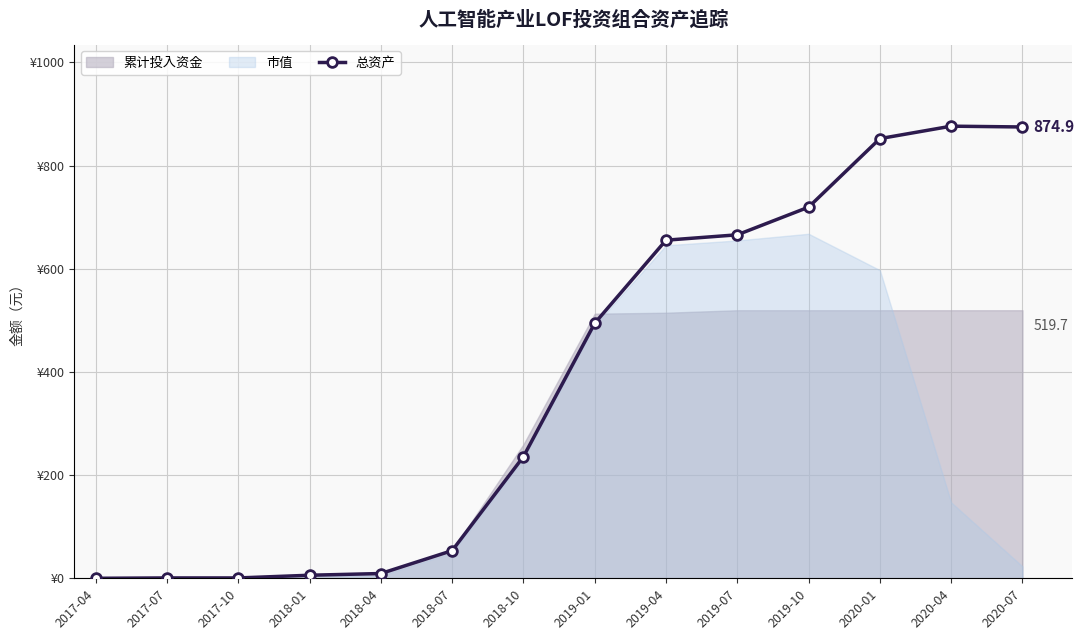

Reading left to right, list all the values displayed in this chart.

0.0	0.7	0.7	5.9	9.3	53.6	235.8	494.4	655.5	665.9	719.5	852.4	876.5	874.9